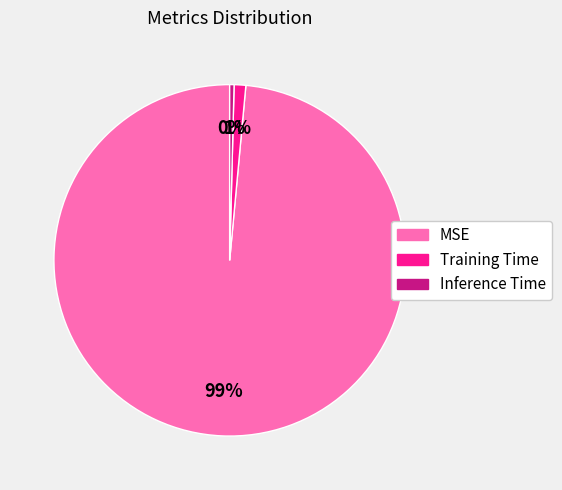

To the nearest percent, what is the average slice percentage?

33%